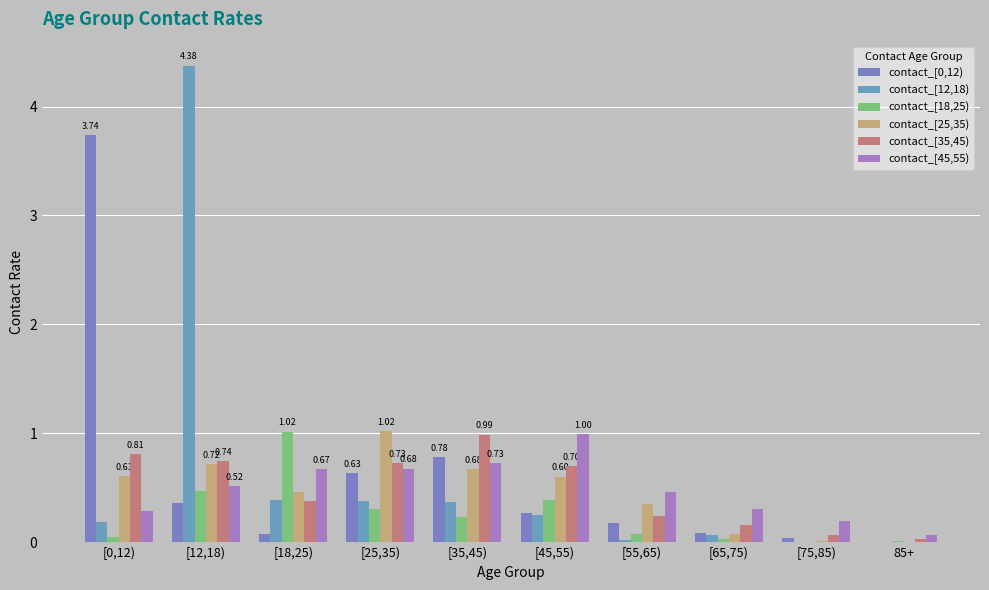

What is the maximum value for contact_[25,35)?

1.0